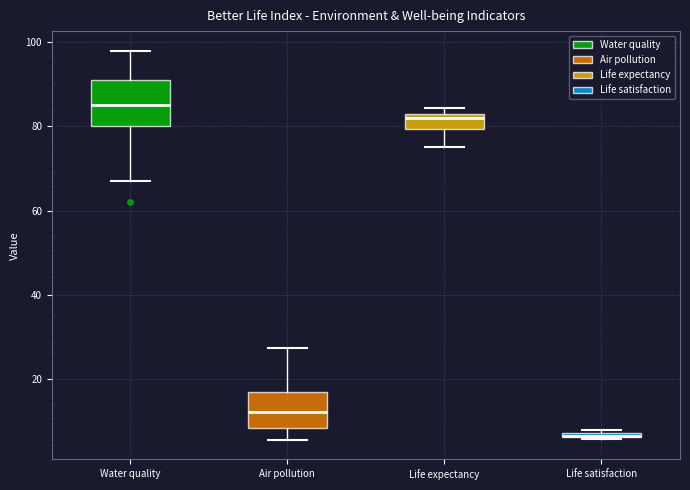

Comparing the boxes themselves (not the whiskers), which one is the tallest?

Water quality